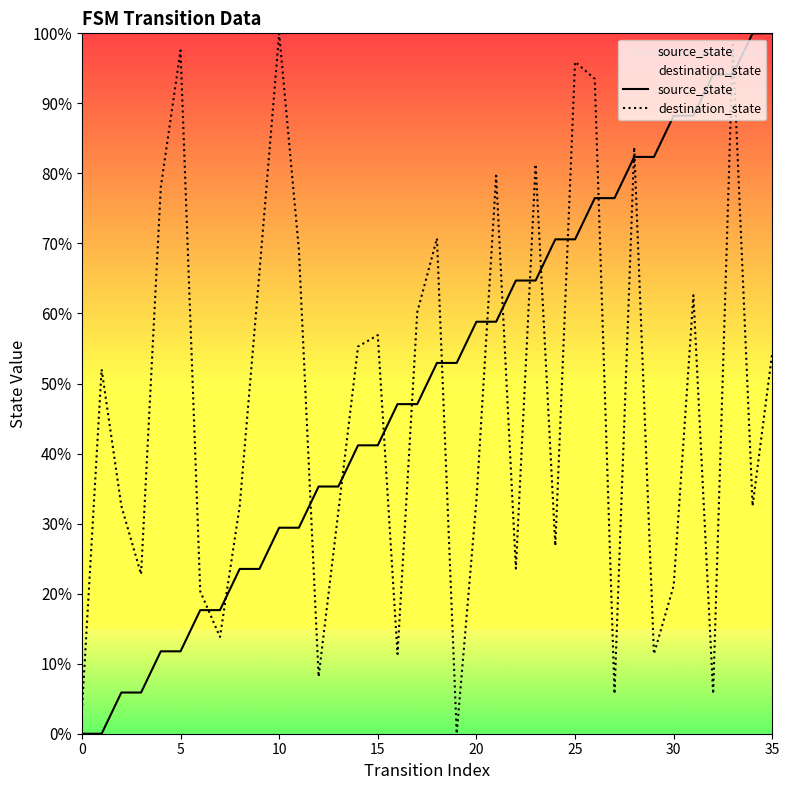

At how many categories does at least one series exceed 18?

34